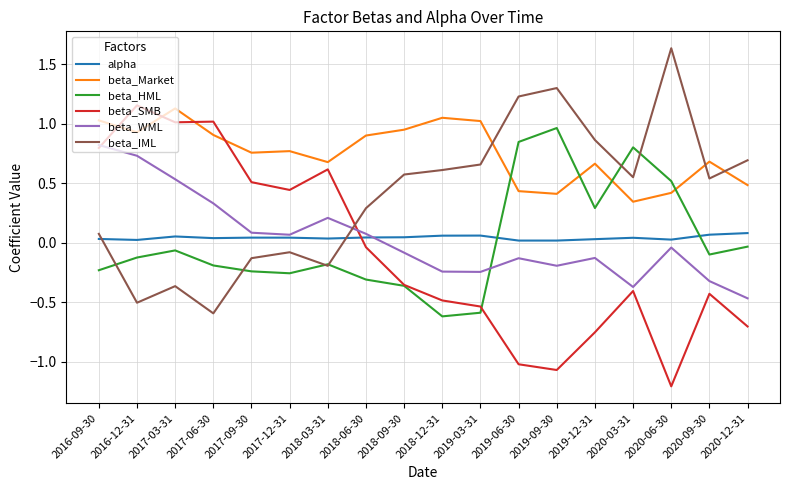

True or false: beta_SMB has a value of -0.4 at 2020-03-31.

True